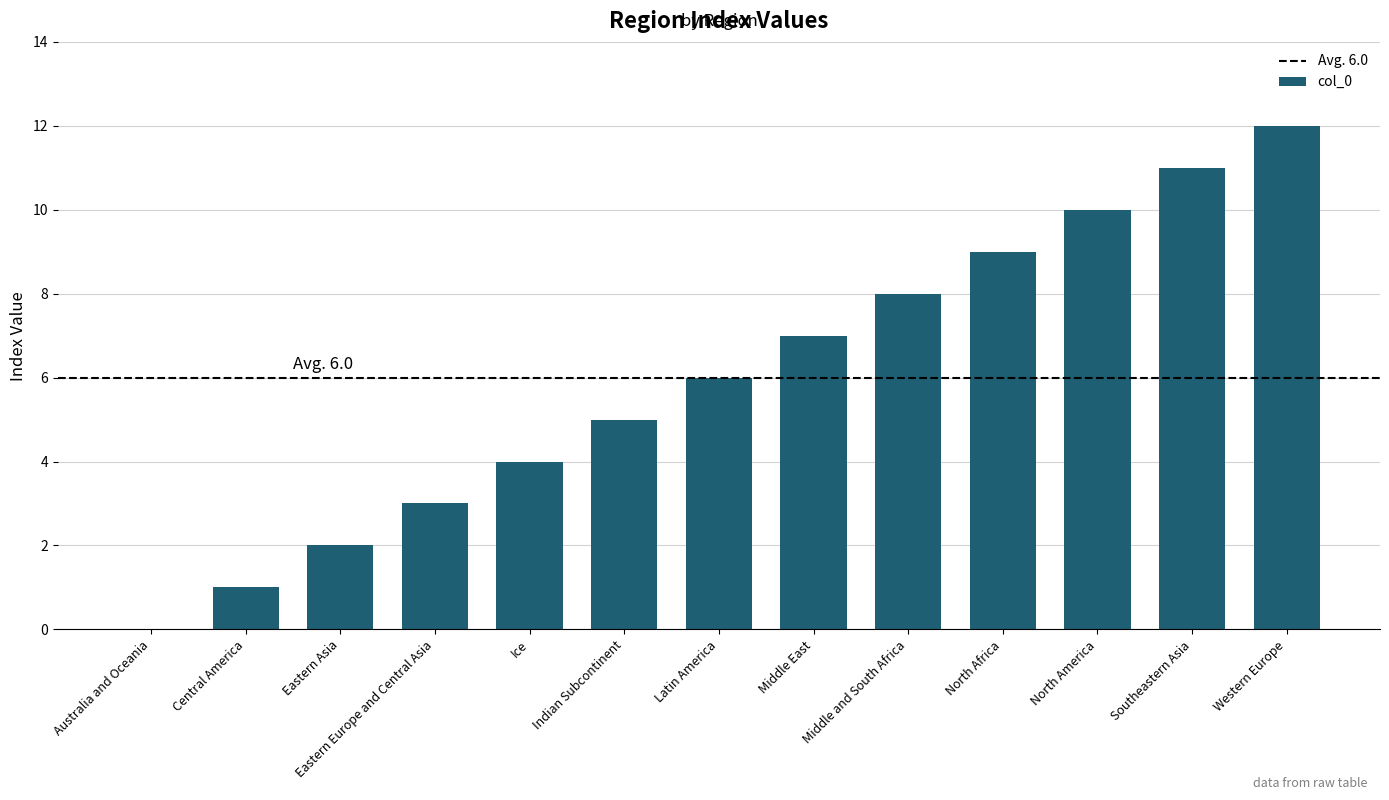

Count the number of categories in the chart.

13